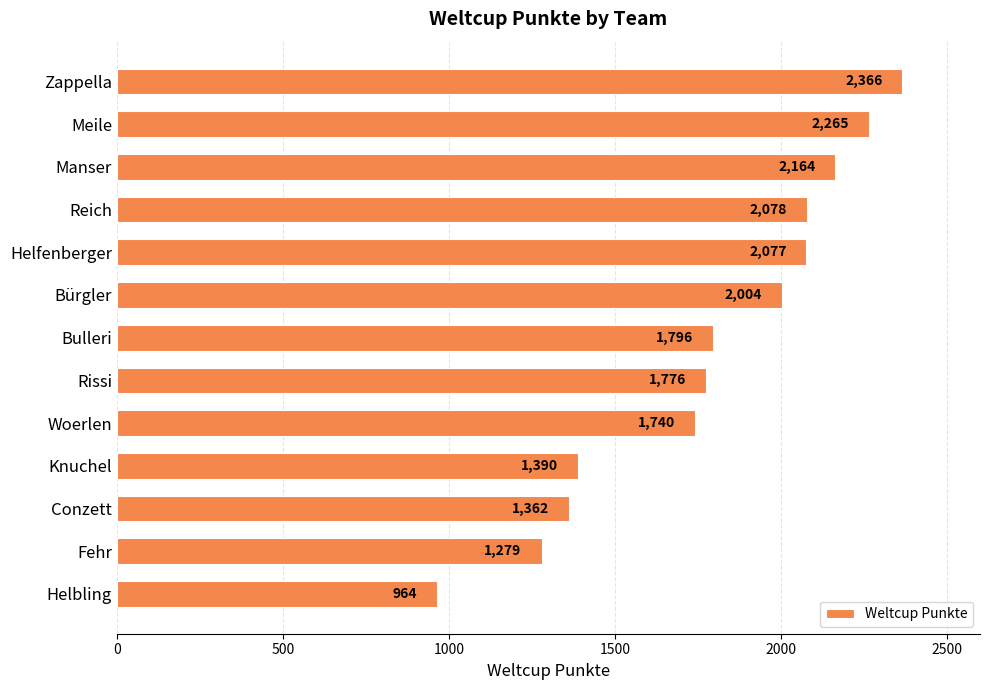

Reading bottom to top, list all the values displayed in this chart.

964	1279	1362	1390	1740	1776	1796	2004	2077	2078	2164	2265	2366